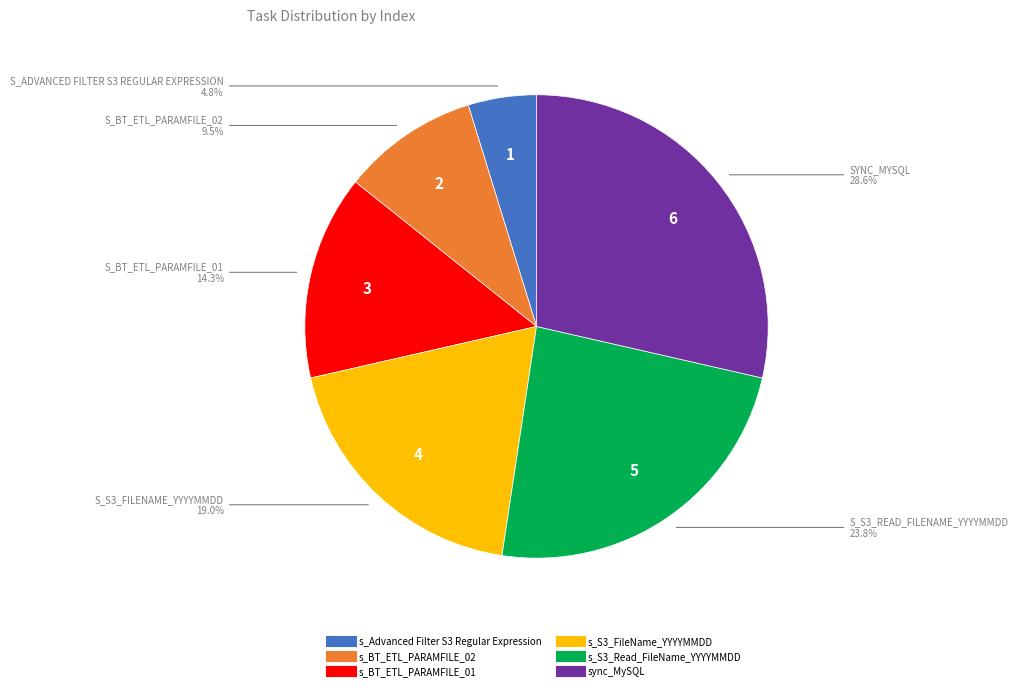

To the nearest percent, what percentage of the pie is s_S3_Read_FileName_YYYYMMDD?

24%